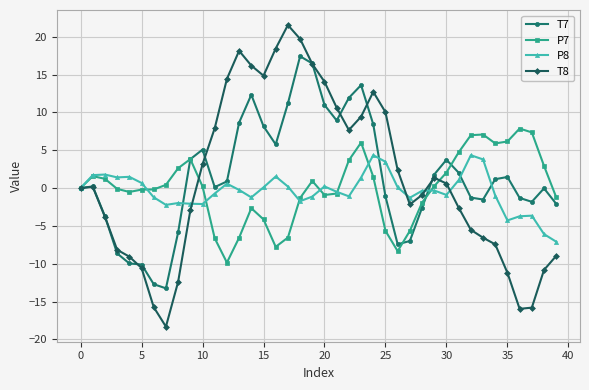

What is the value of the T7 point at the 33rd from the left?

-1.3